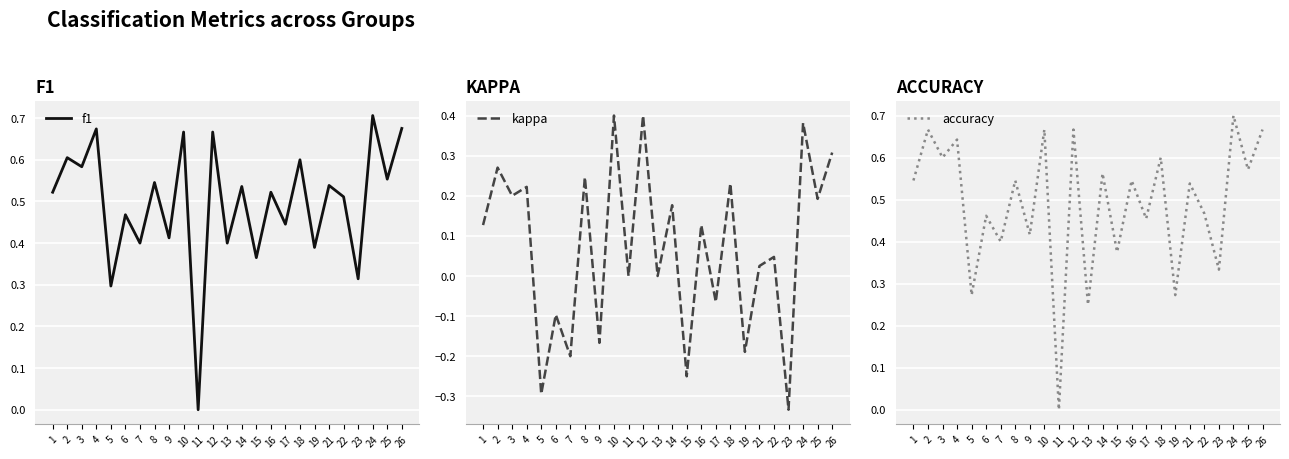

Is it true that f1 equals 0.5 at 16?

True